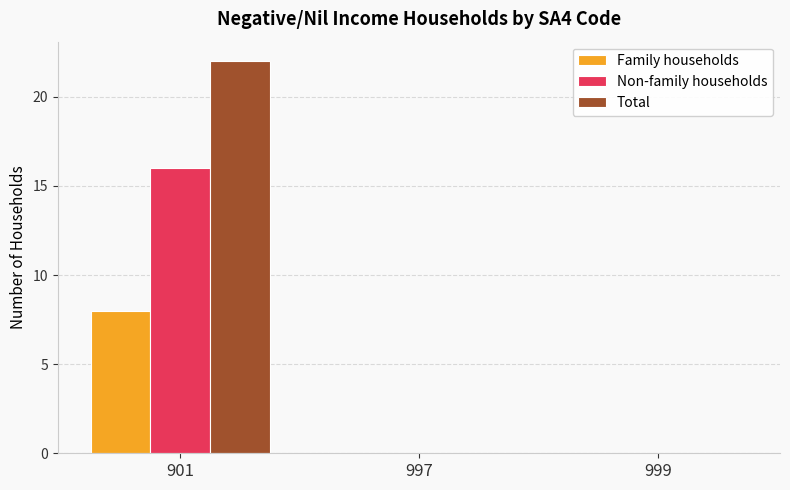

Is it true that Total equals 0 at 999?

True